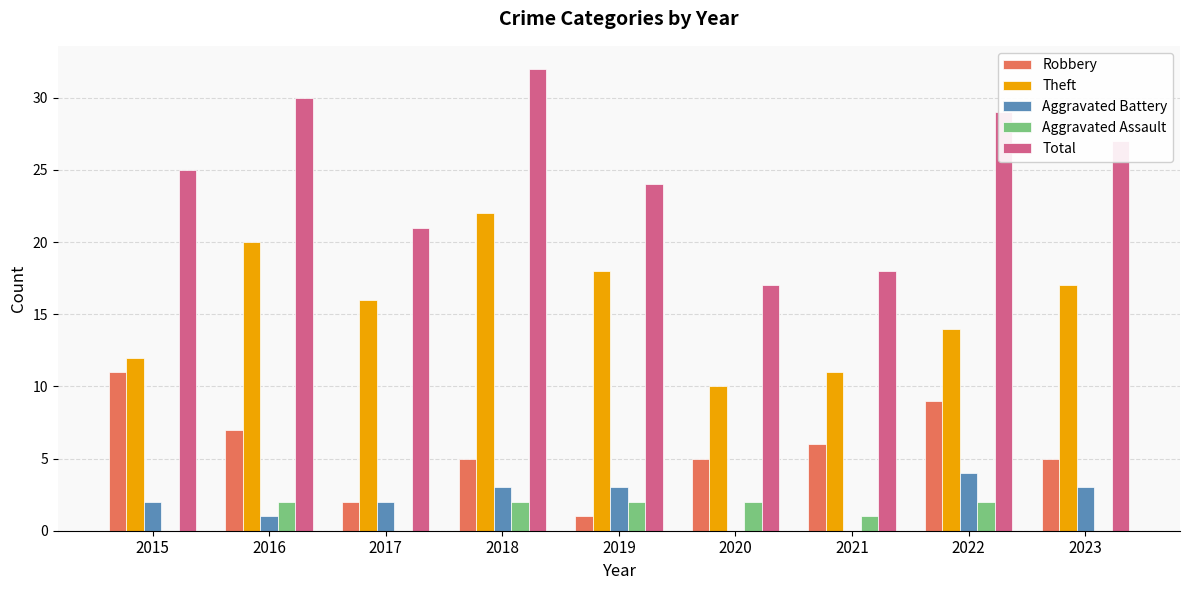

How many categories are shown in the chart?

9